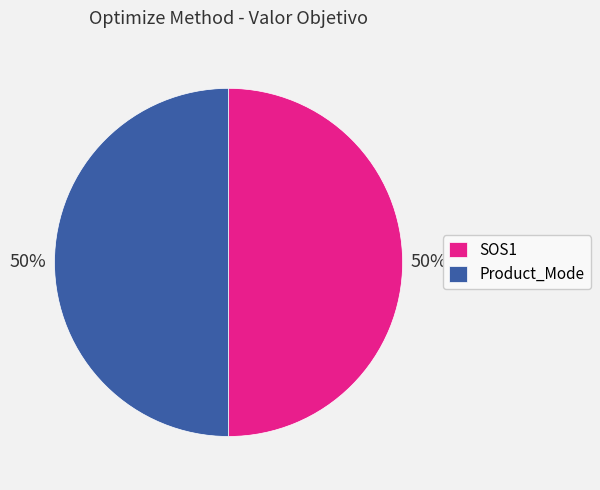

To the nearest percent, what is the combined percentage of SOS1 and Product_Mode?

100%